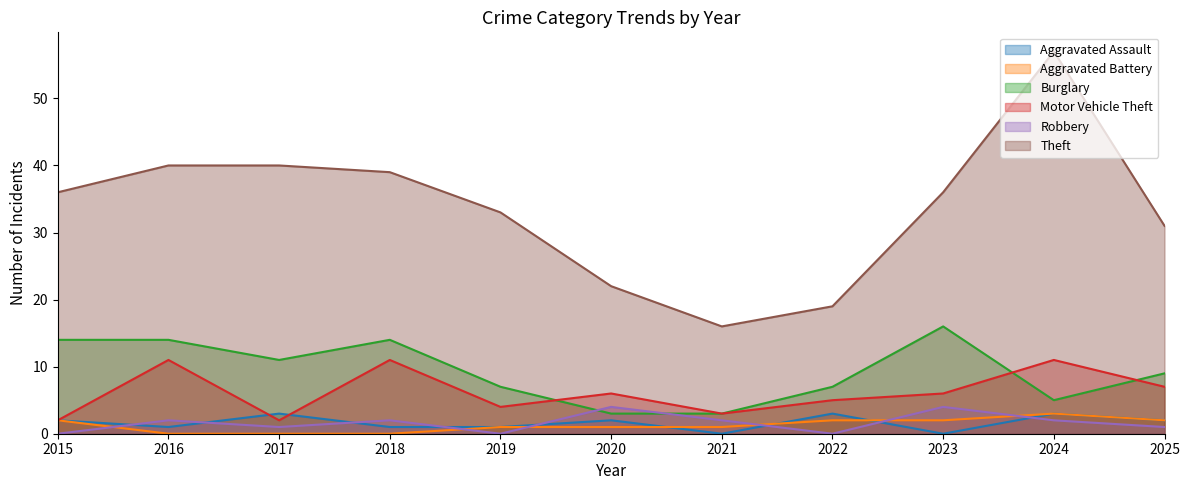

The value of Motor Vehicle Theft at 2023 is 3. True or false?

False